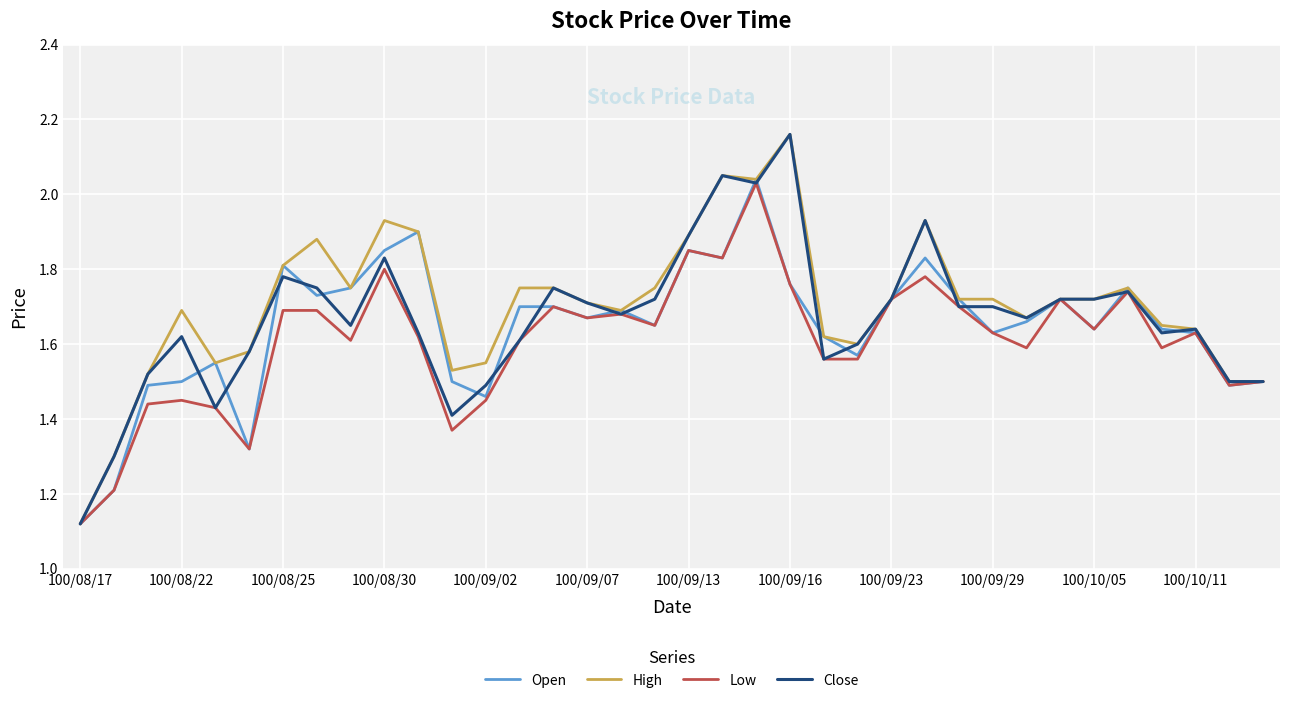

Does the chart have visible grid lines?

Yes